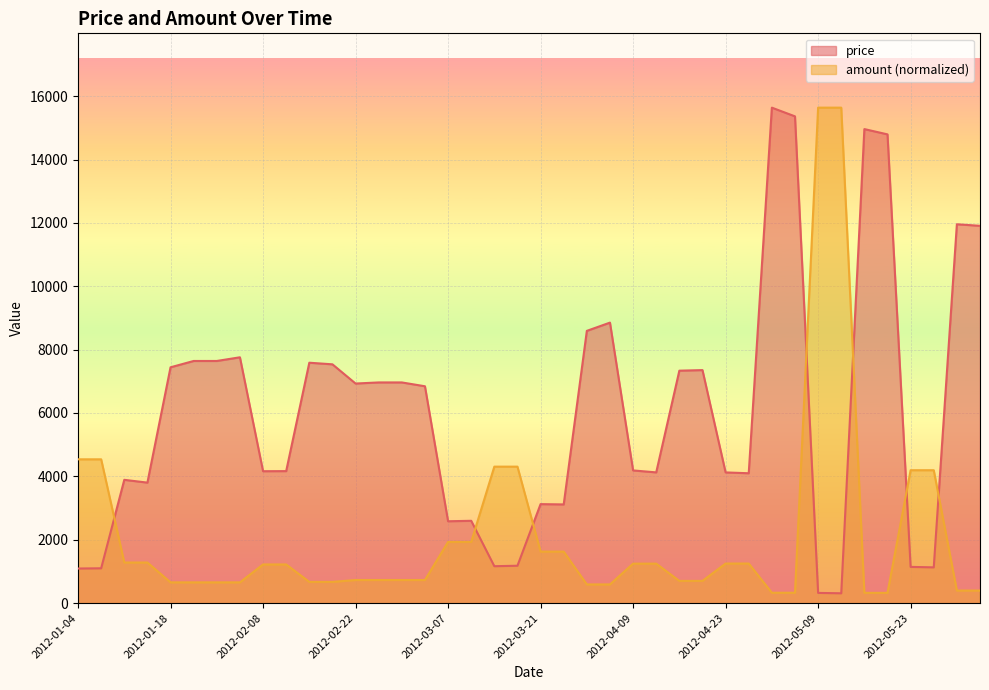

What is the total value across all series at 2012-01-11?

5636.1